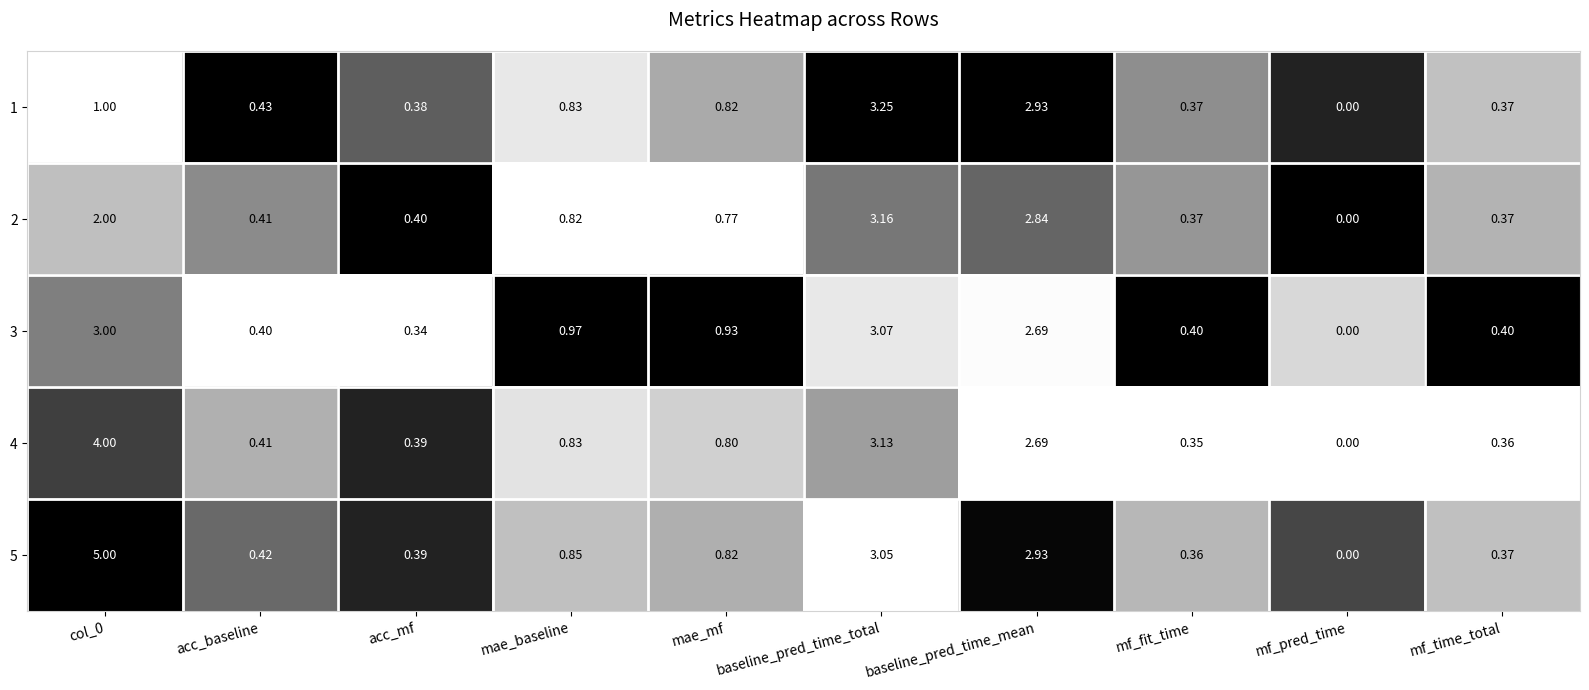

How many data points does each series have?

10